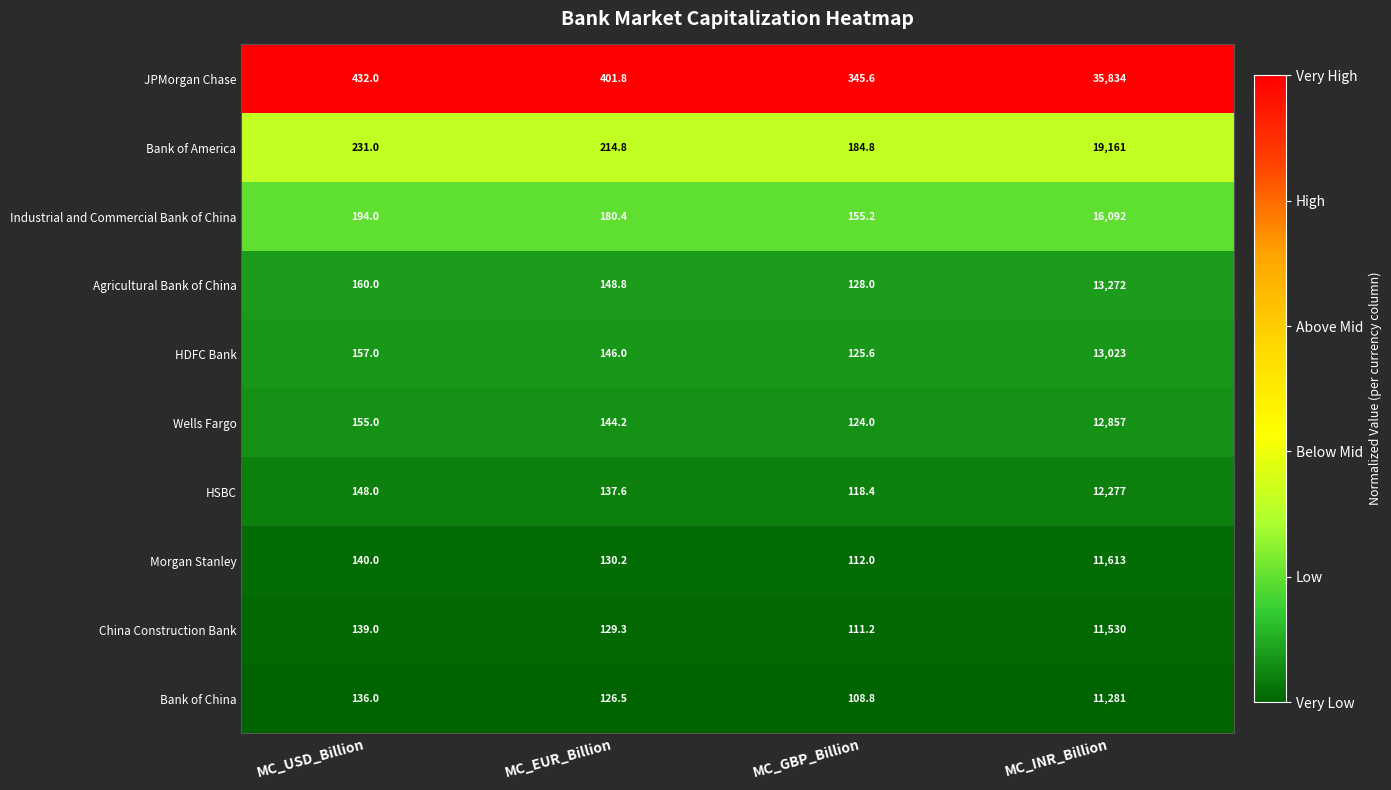

What is the highest value of the Agricultural Bank of China series?

13272.0